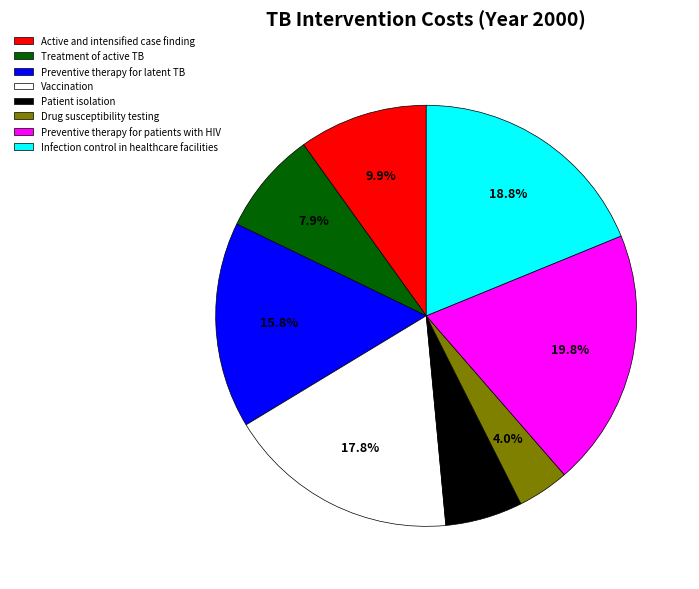

Which has a higher value, Infection control in healthcare facilities or Treatment of active TB?

Infection control in healthcare facilities